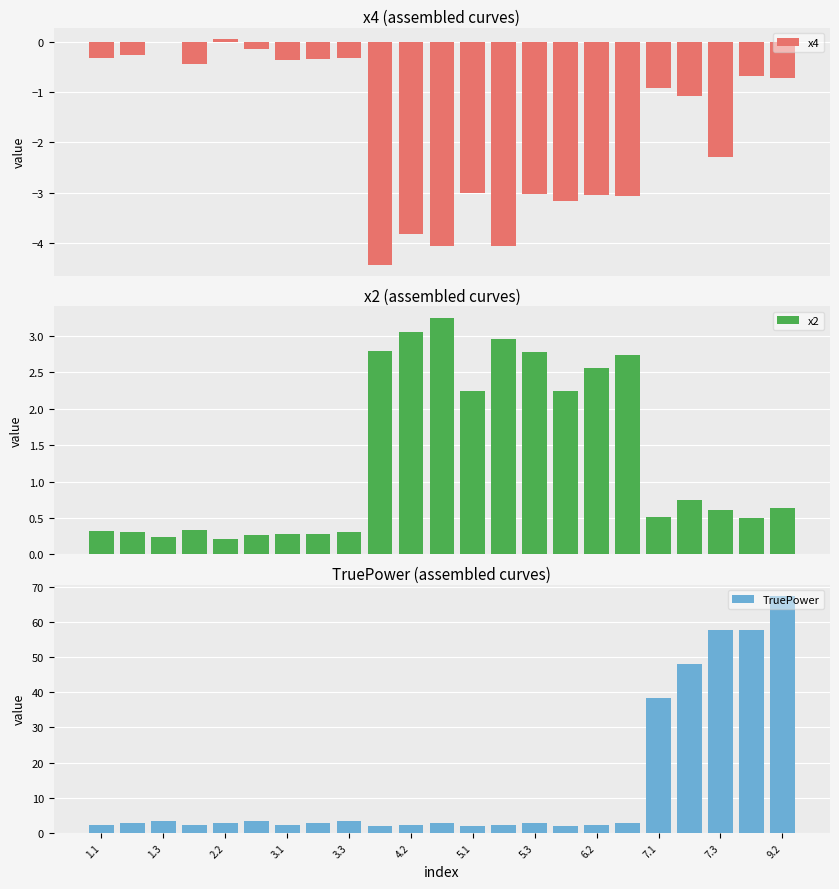

At which label is TruePower closest to 34?

7.1